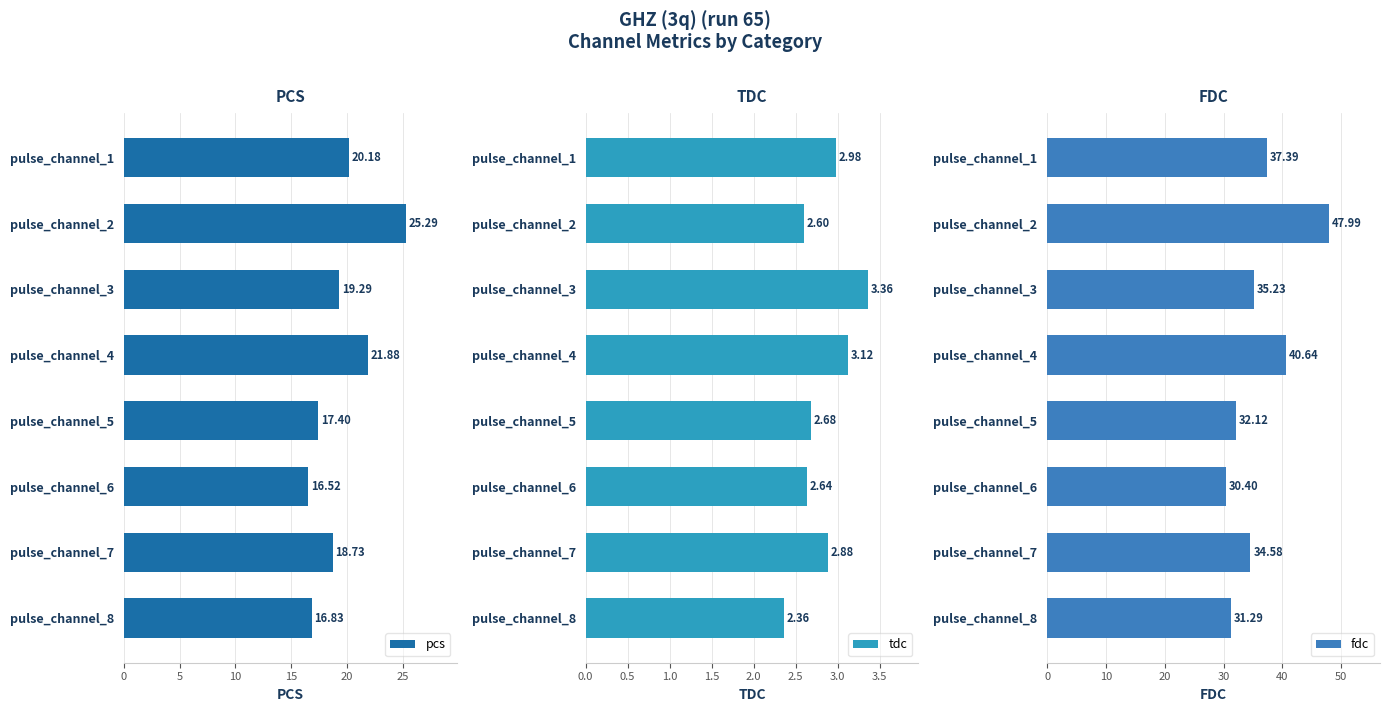

List the labels in order of pcs value, smallest first.

pulse_channel_6, pulse_channel_8, pulse_channel_5, pulse_channel_7, pulse_channel_3, pulse_channel_1, pulse_channel_4, pulse_channel_2